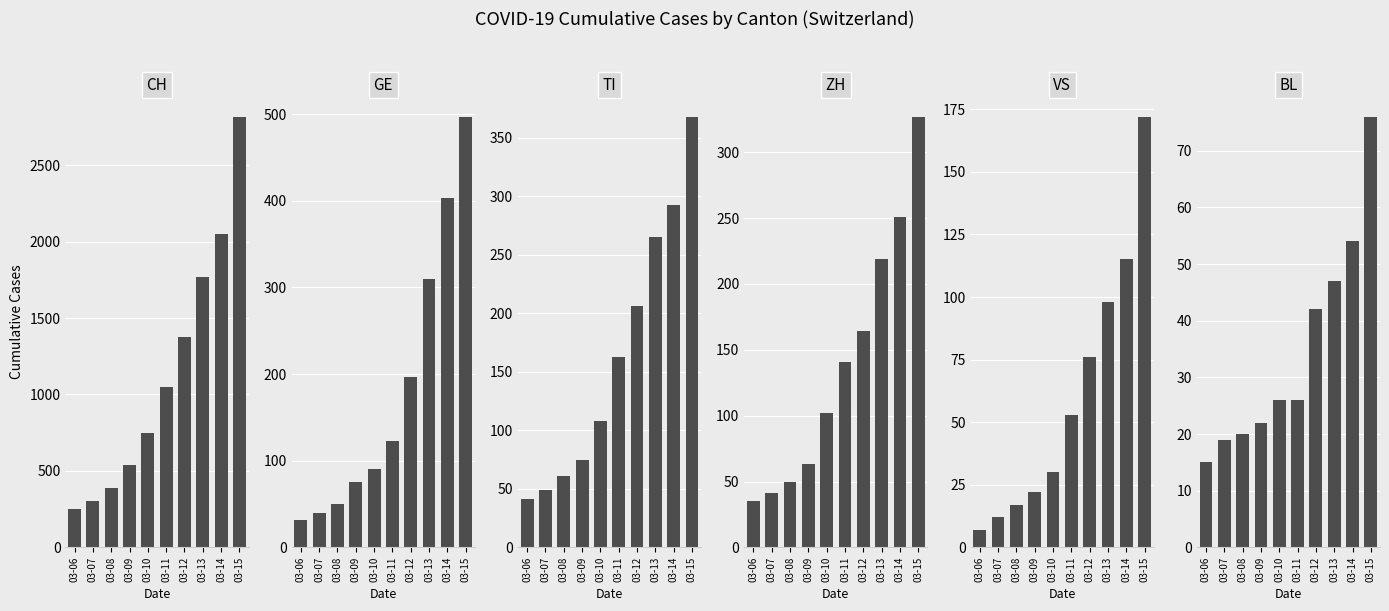

What is the difference between the second highest and second lowest values in the VS series?

103